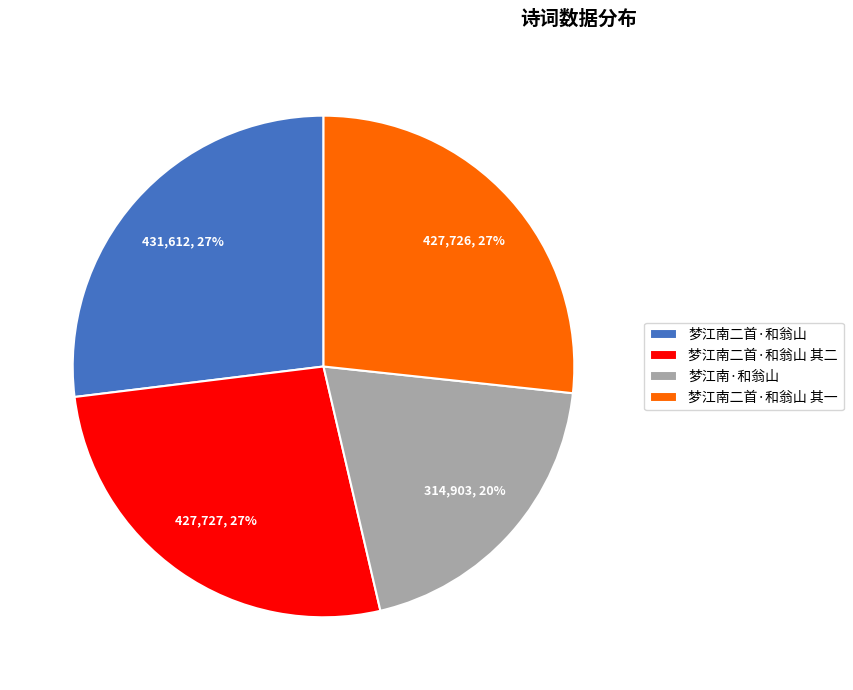

To the nearest percent, what portion does 梦江南二首·和翁山 其一 represent?

27%